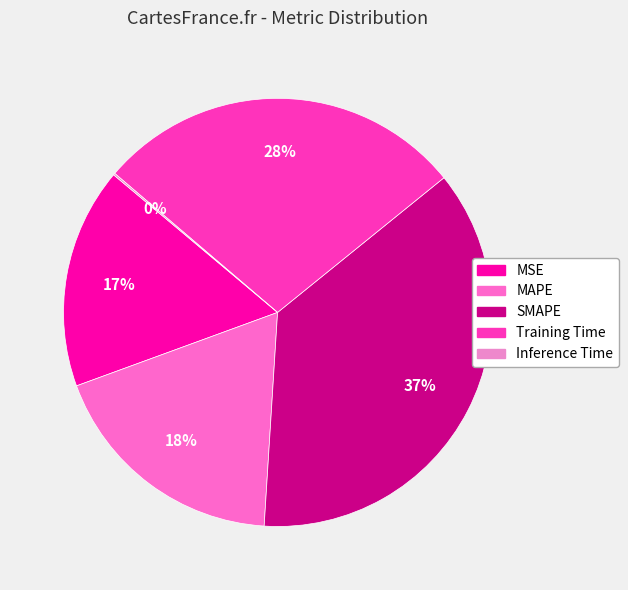

What is the total percentage of MAPE and MSE?

35.1%